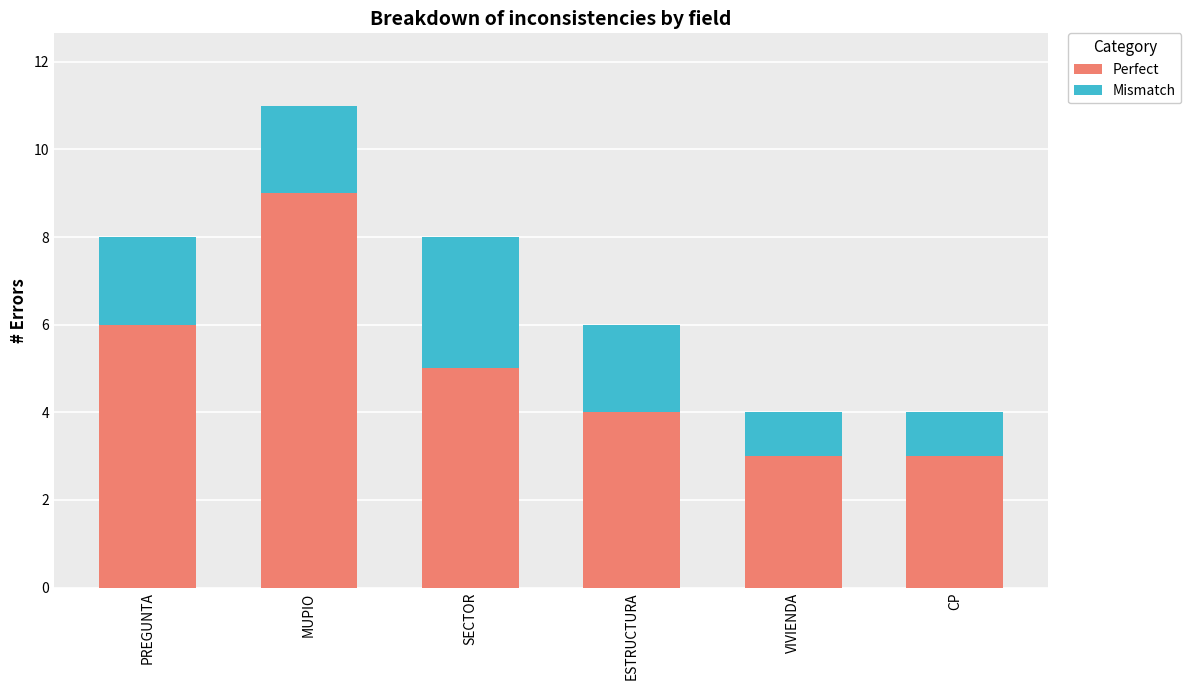

What is the total value across all series at ESTRUCTURA?

6